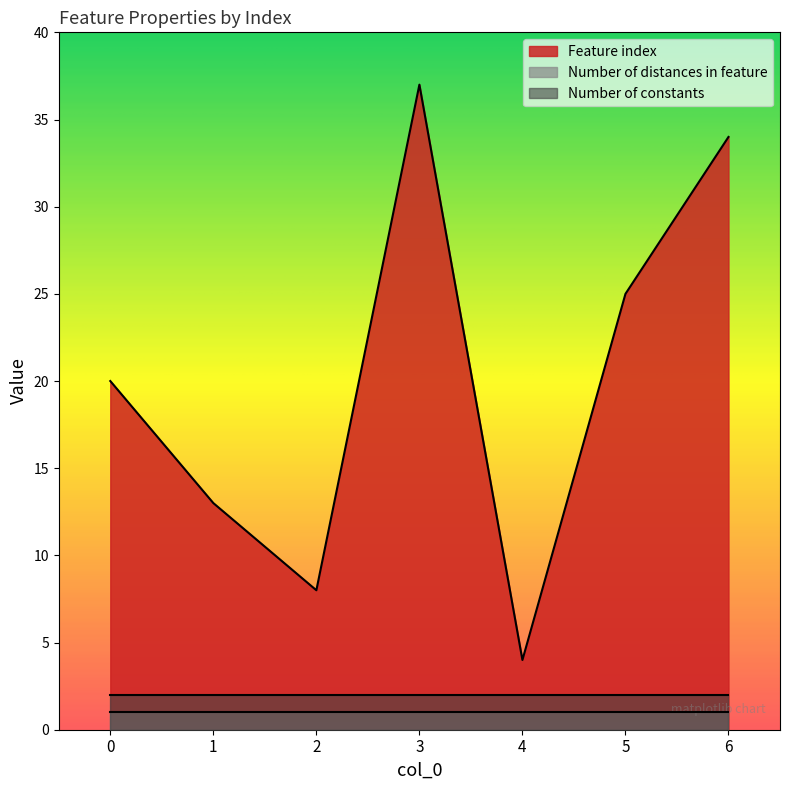

What is the sum of all Feature index values?

141